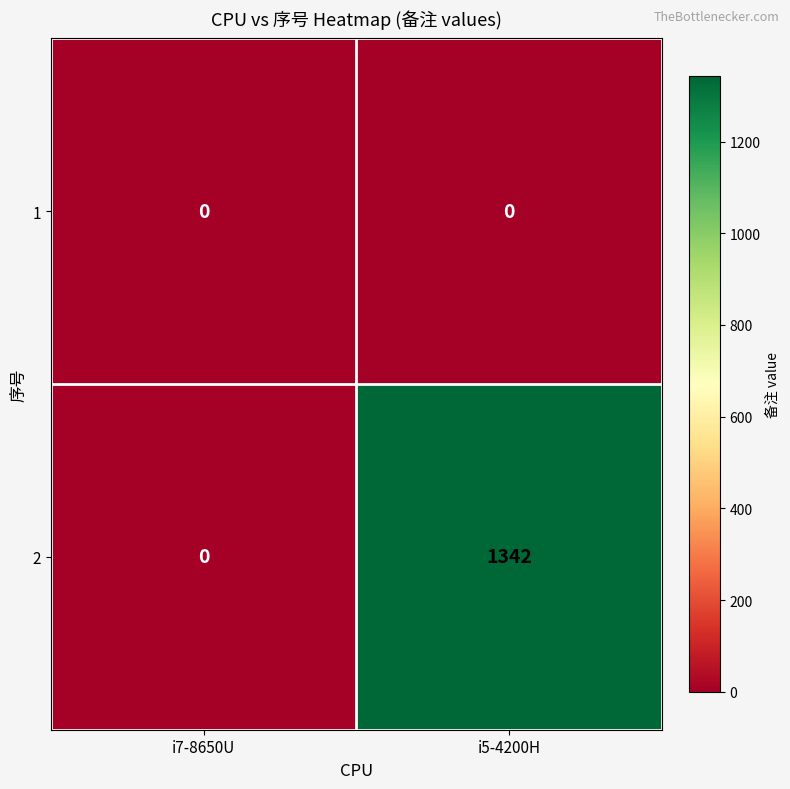

How many series are shown in this chart?

2